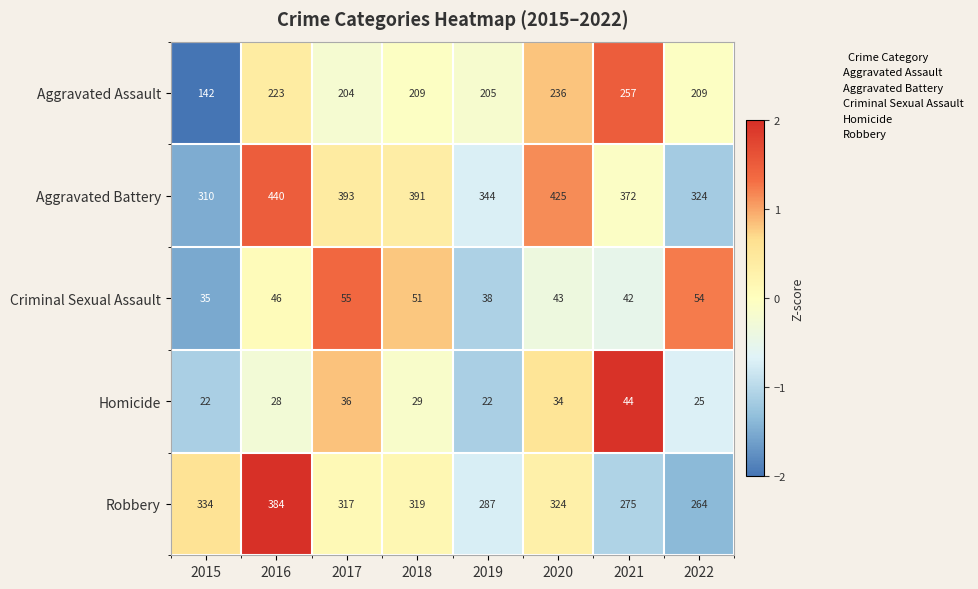

What is the approximate value of Homicide at 2020?

34